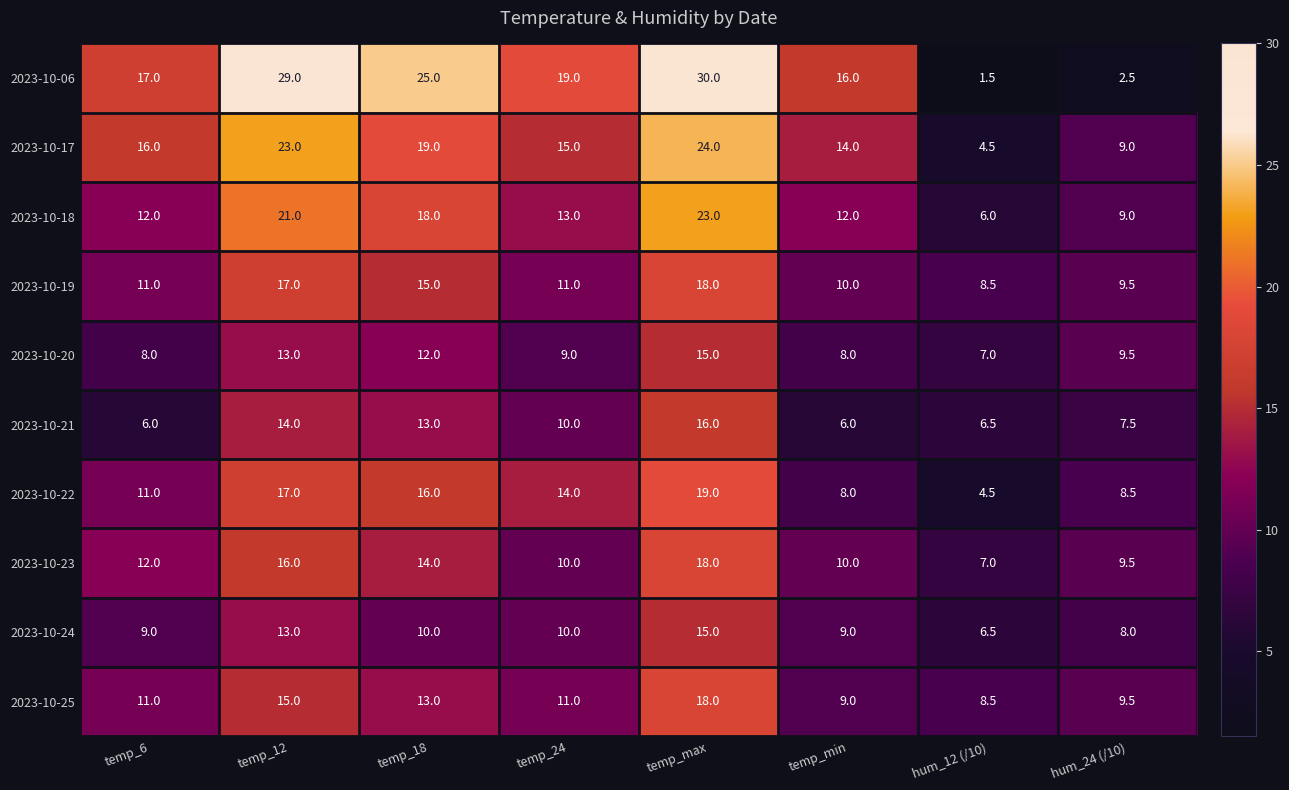

What is the average value of the 2023-10-25 series?

11.9